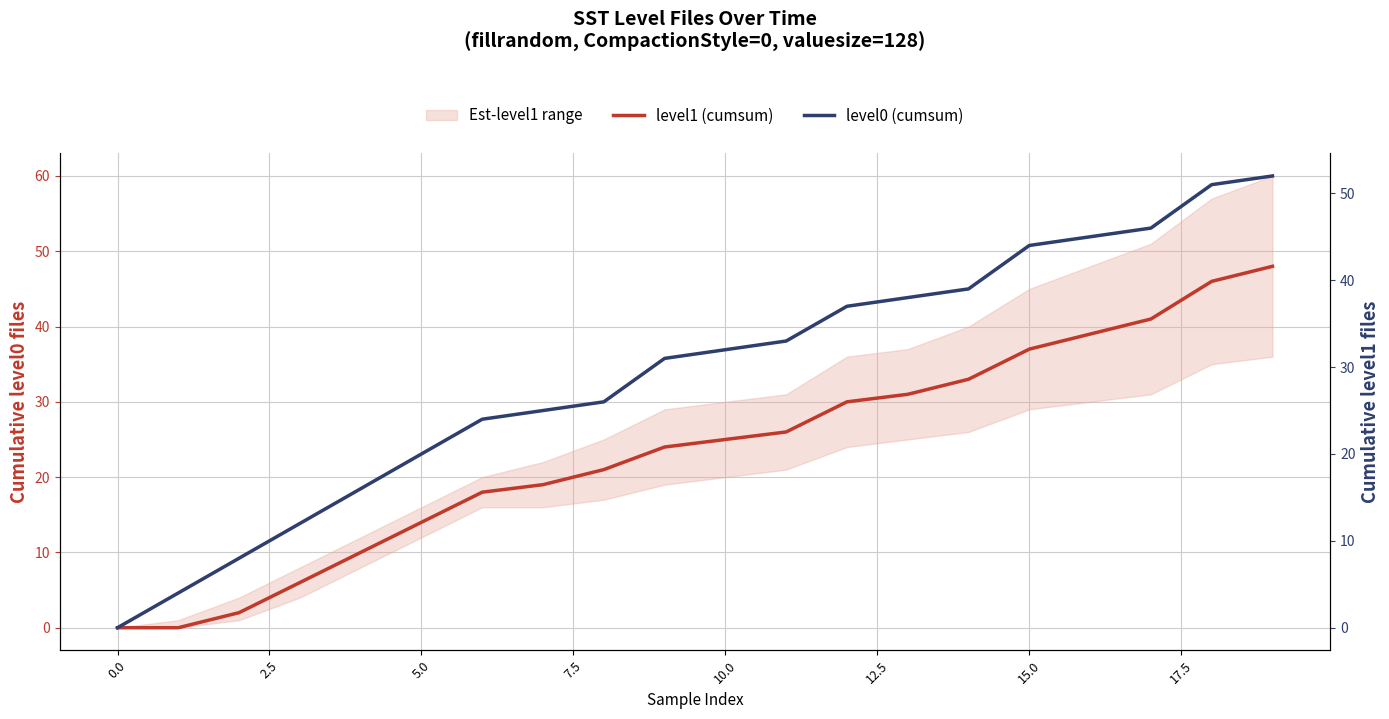

True or false: level1 (cumsum) and level0 (cumsum) cross at least once.

False